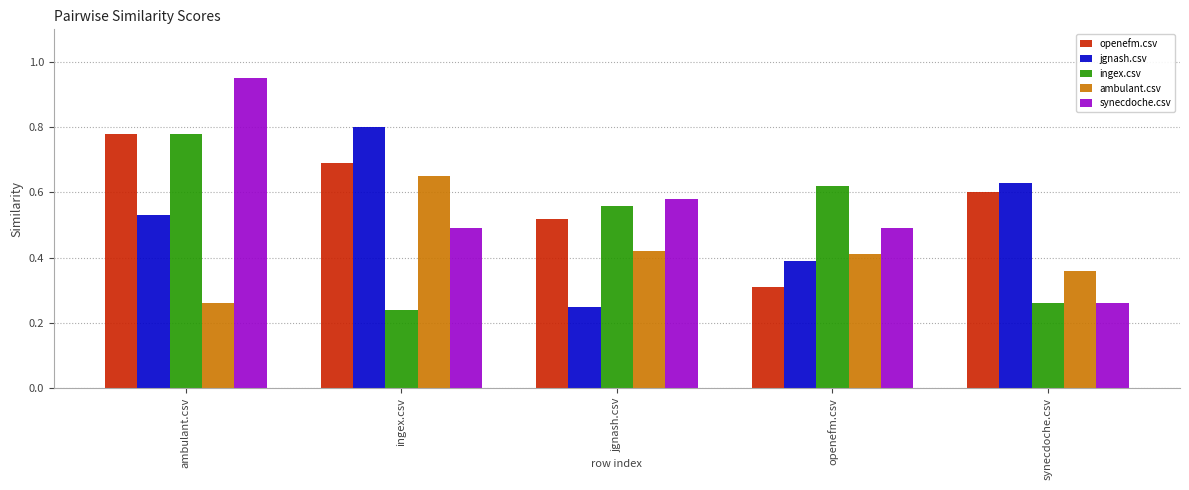

The jgnash.csv series shows 0.8 at ambulant.csv. True or false?

False